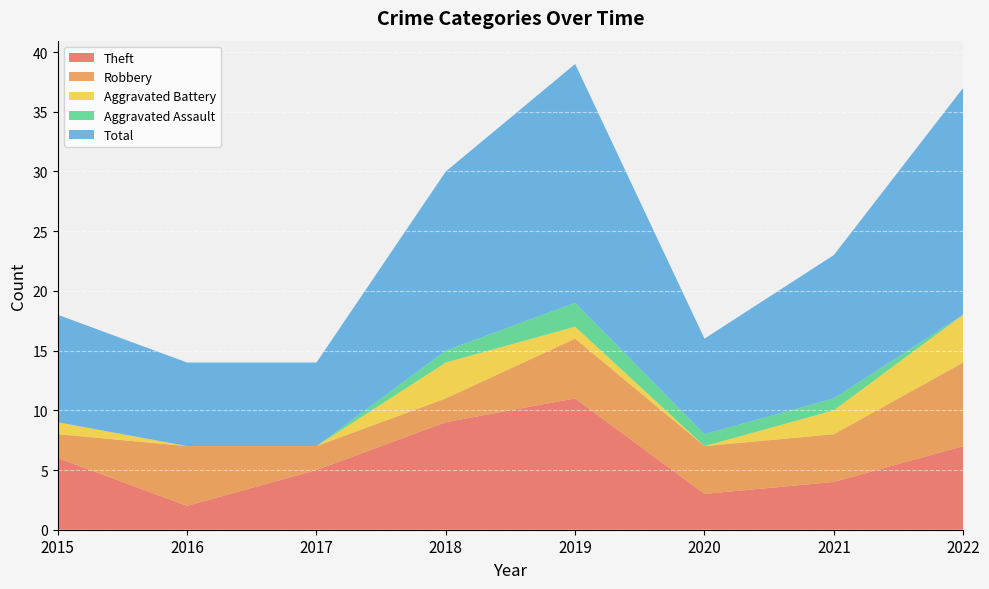

Where do Robbery and Theft first cross each other?

2015 and 2016